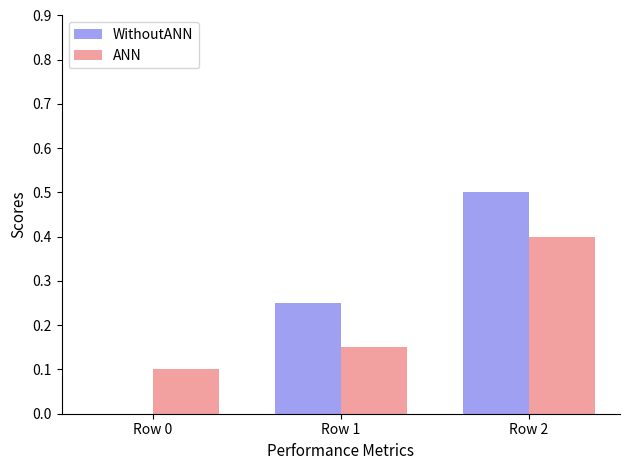

What is the approximate value of ANN at Row 2?

0.4